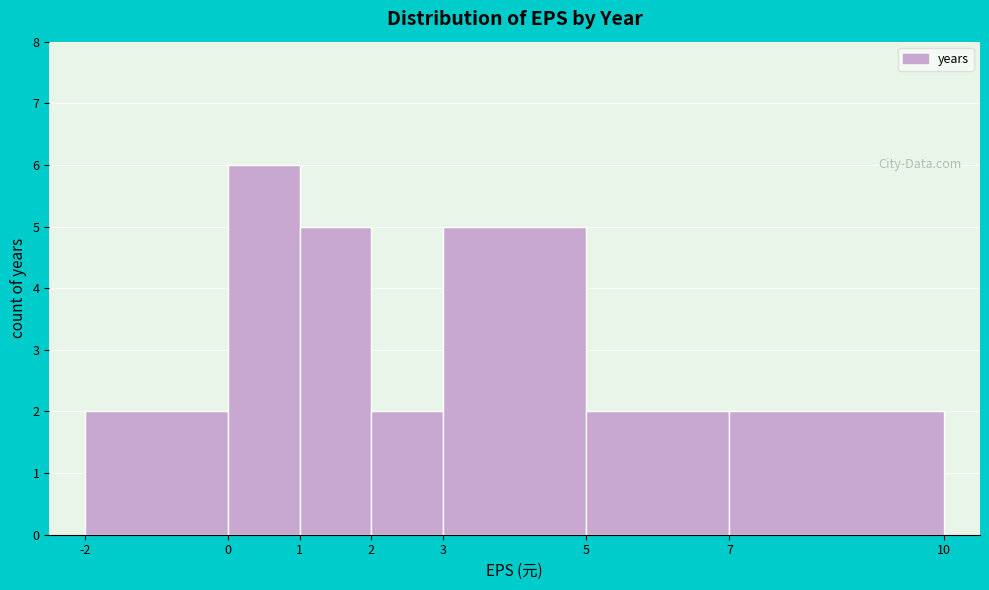

Over which range of the x-axis is the bar tallest?

0 to 1